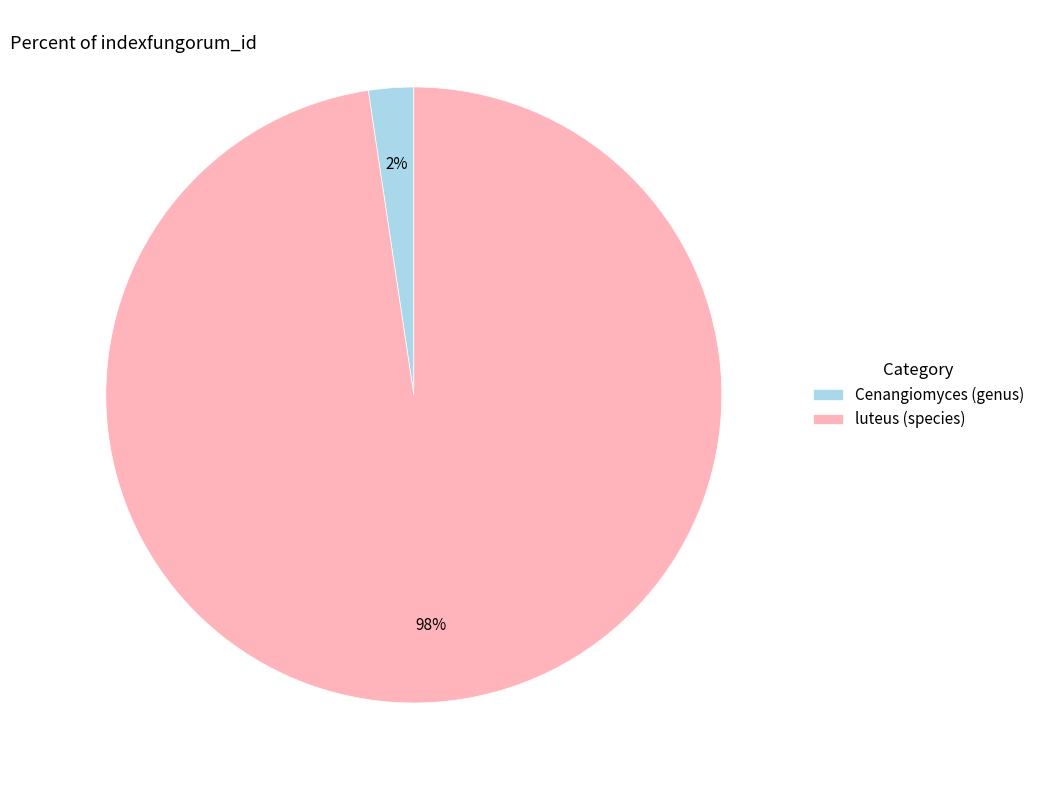

True or false: Cenangiomyces (genus) accounts for 2% of the total.

True